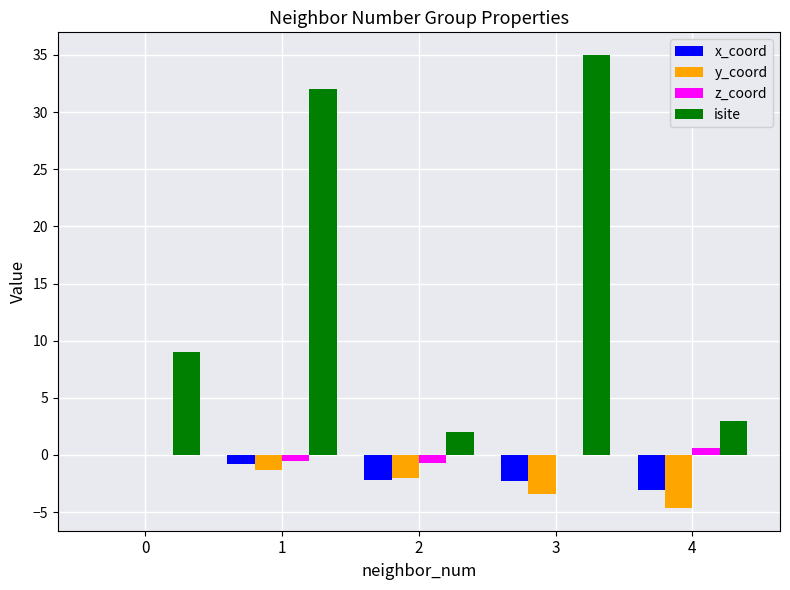

Does the chart contain stacked bars?

No